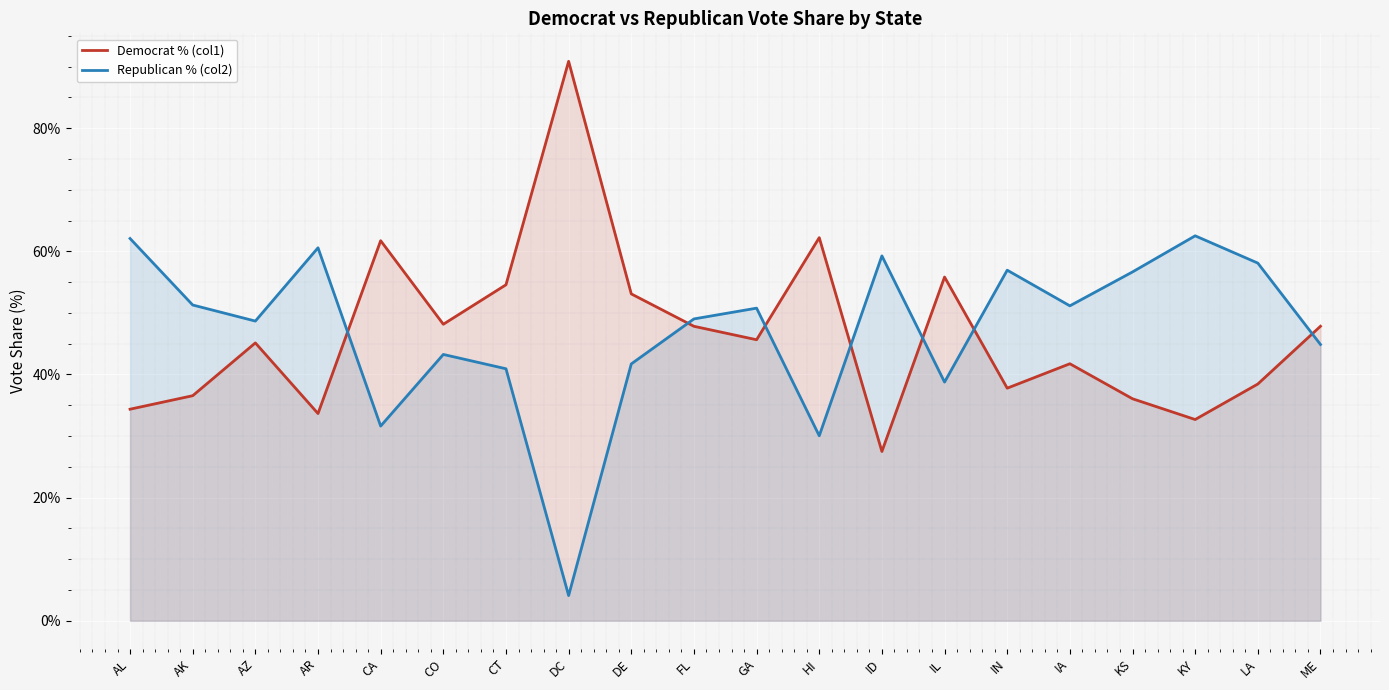

What is the difference between the highest and lowest values at AK?

14.7